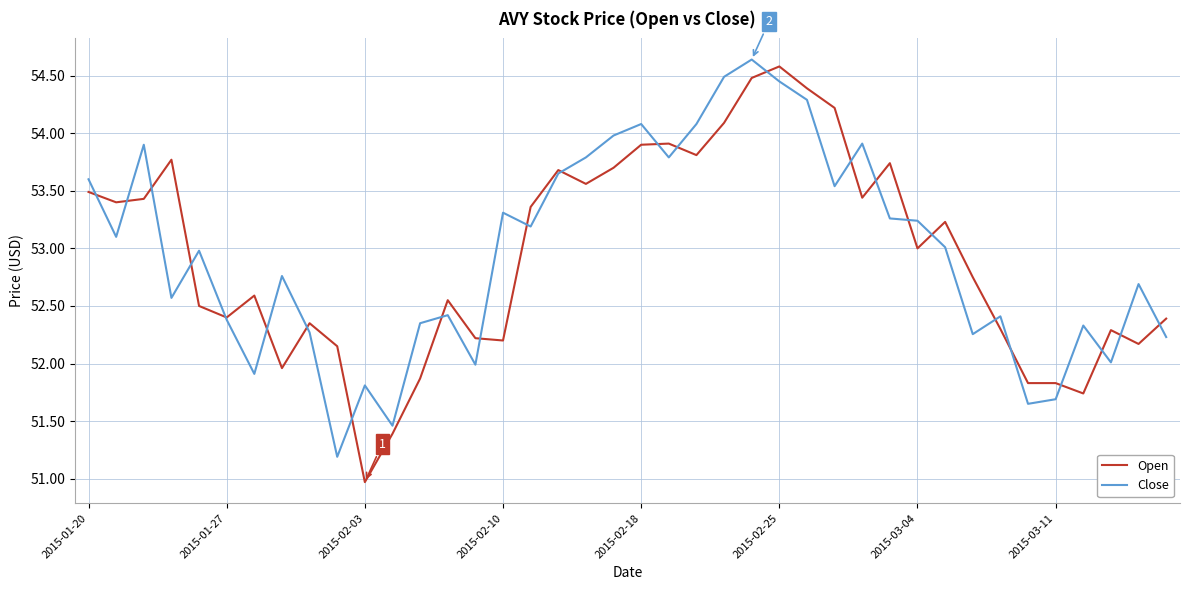

What is the smallest value displayed?

51.0